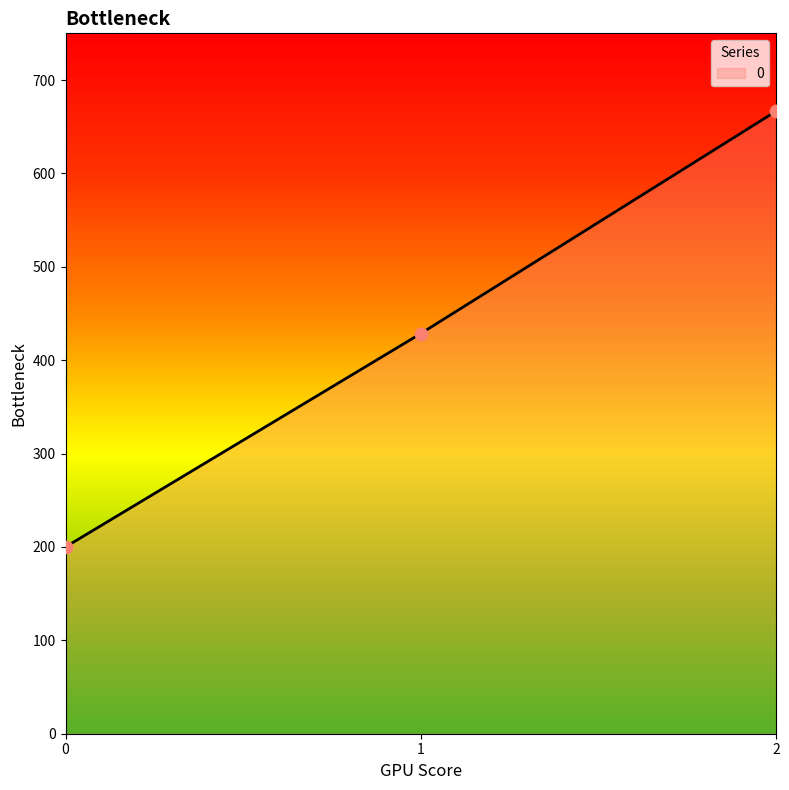

Between 2 and 0, which is larger?

2